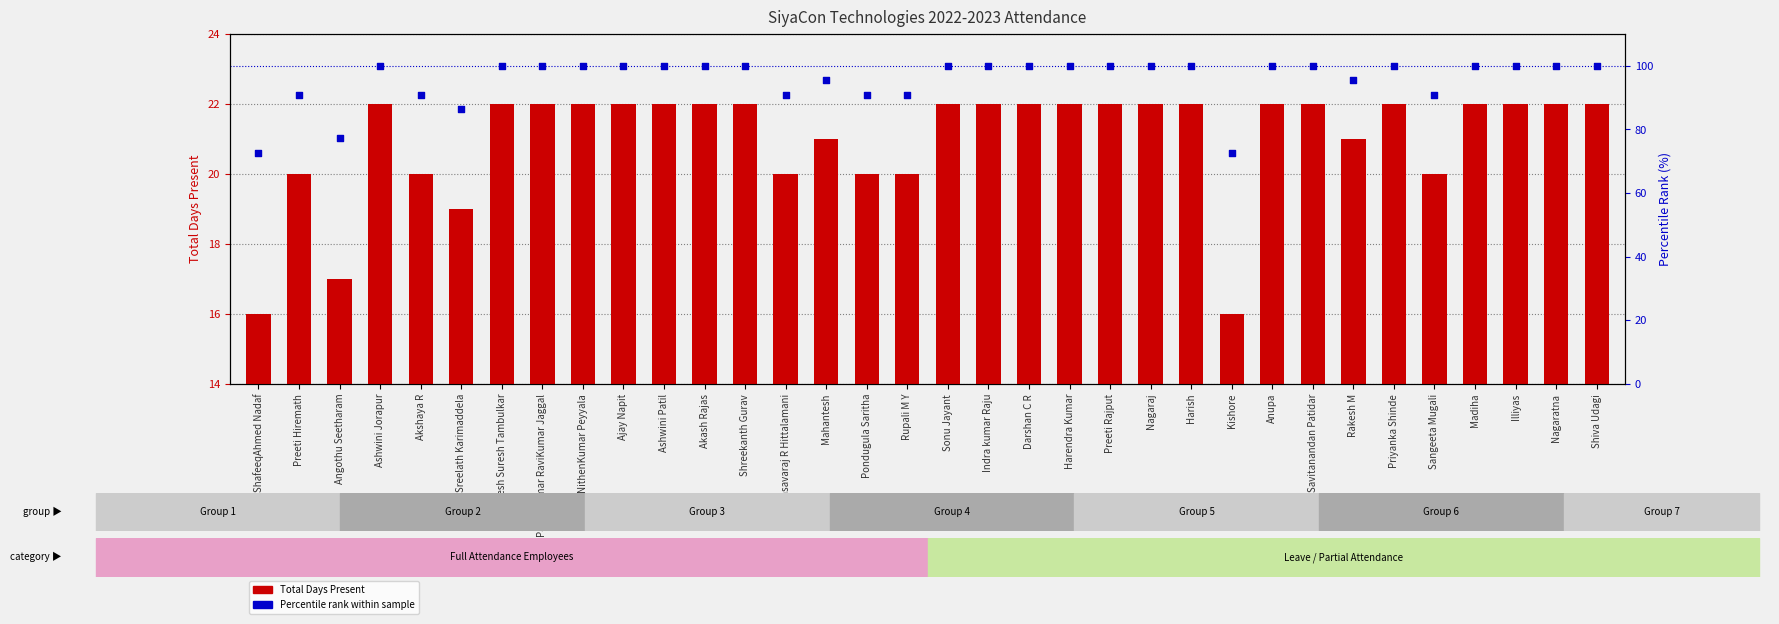

At which category is the sum across all series the highest?

Ashwini Jorapur